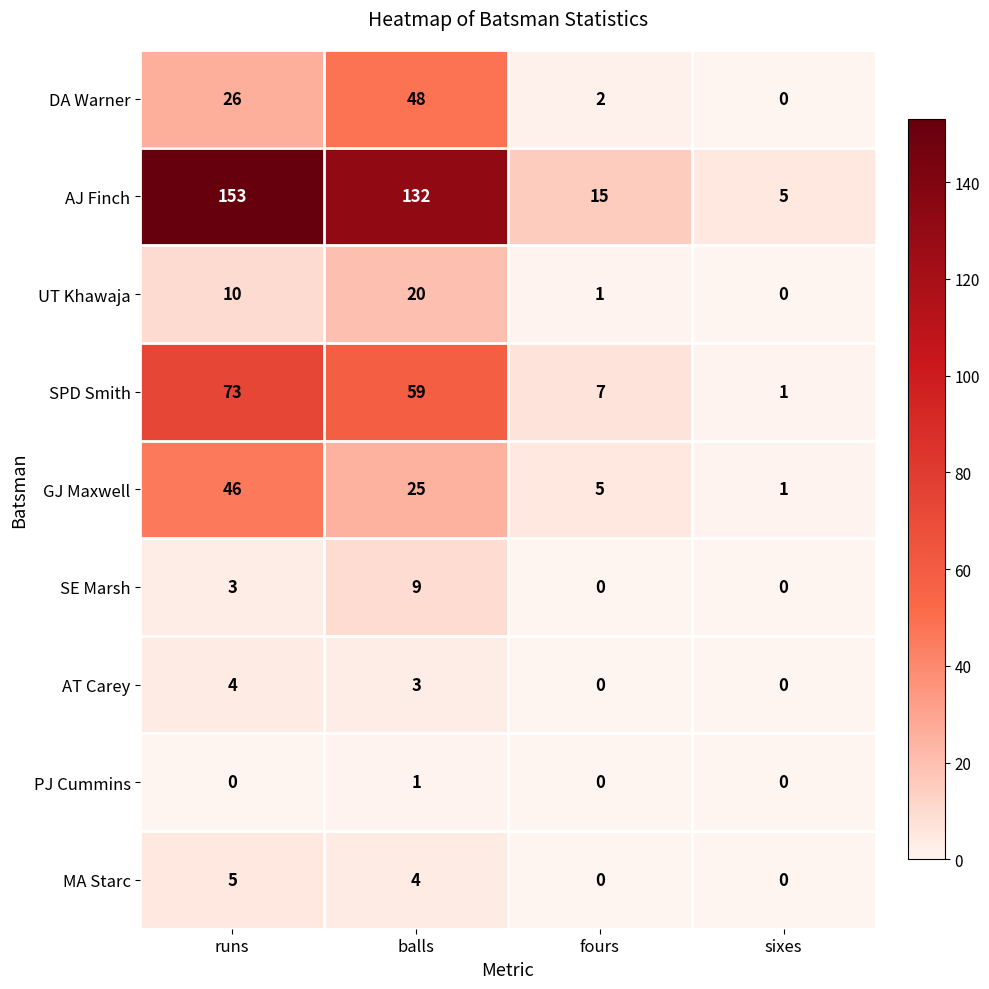

The PJ Cummins series shows 0 at runs. True or false?

True